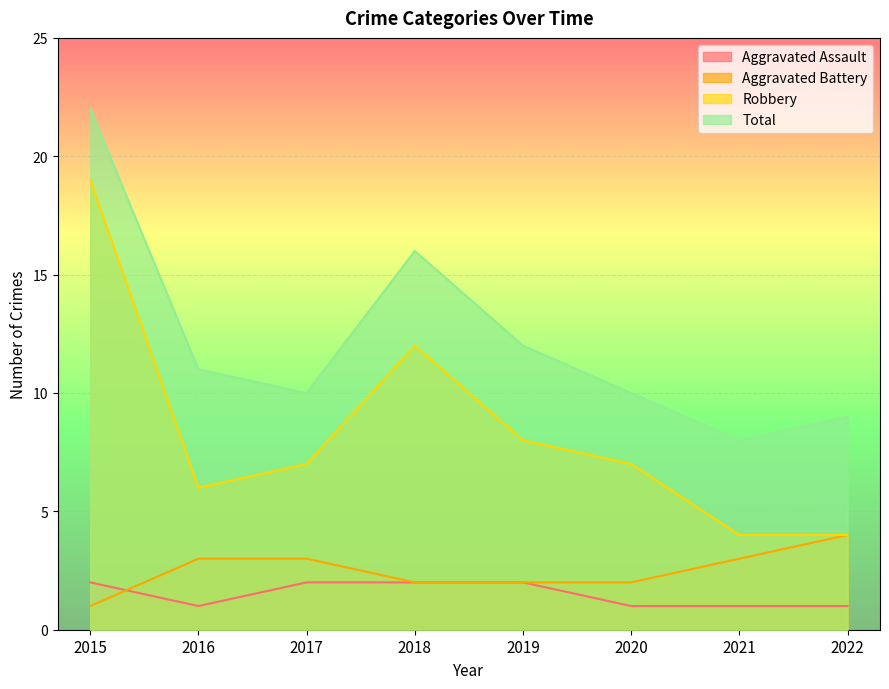

True or false: Aggravated Assault has a value of 1 at 2017.

False